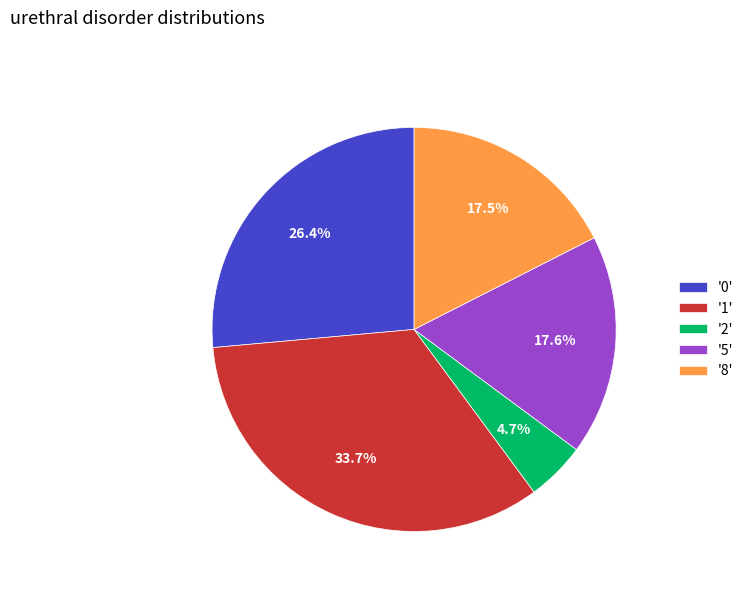

Does '5' account for over 50% of the chart?

No